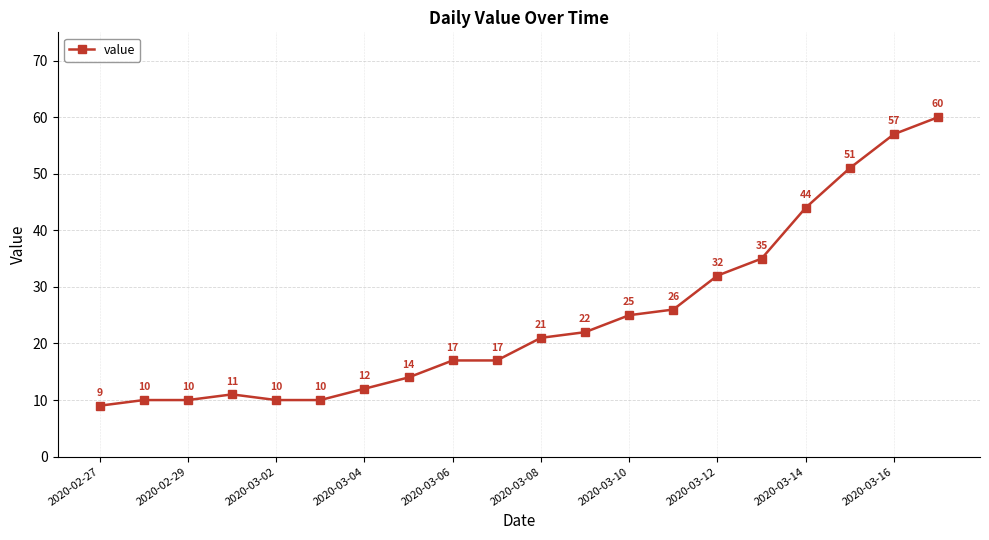

Does the chart display data point markers on the line(s)?

Yes